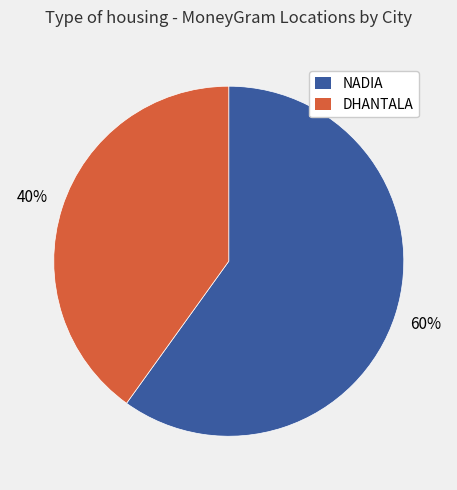

Is there a majority slice in this chart?

Yes